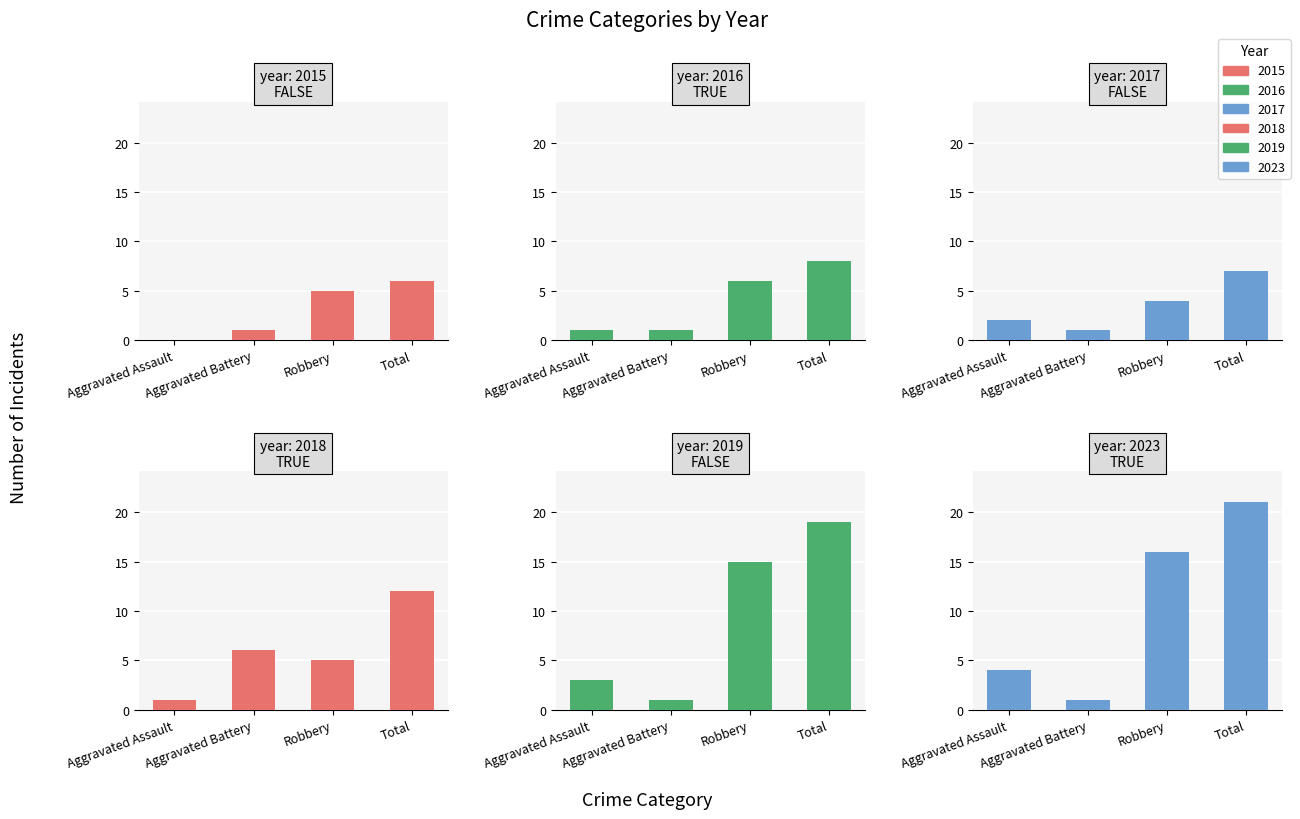

How many data points in 2016 are above 6?

1